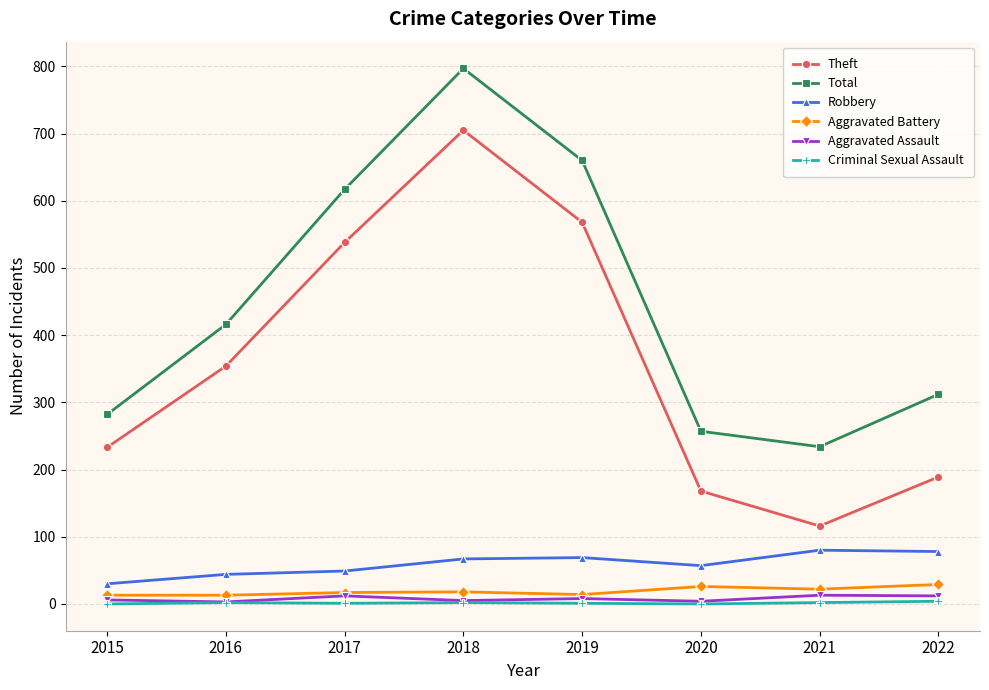

What is the value of the Robbery point at the 3rd from the left?

49